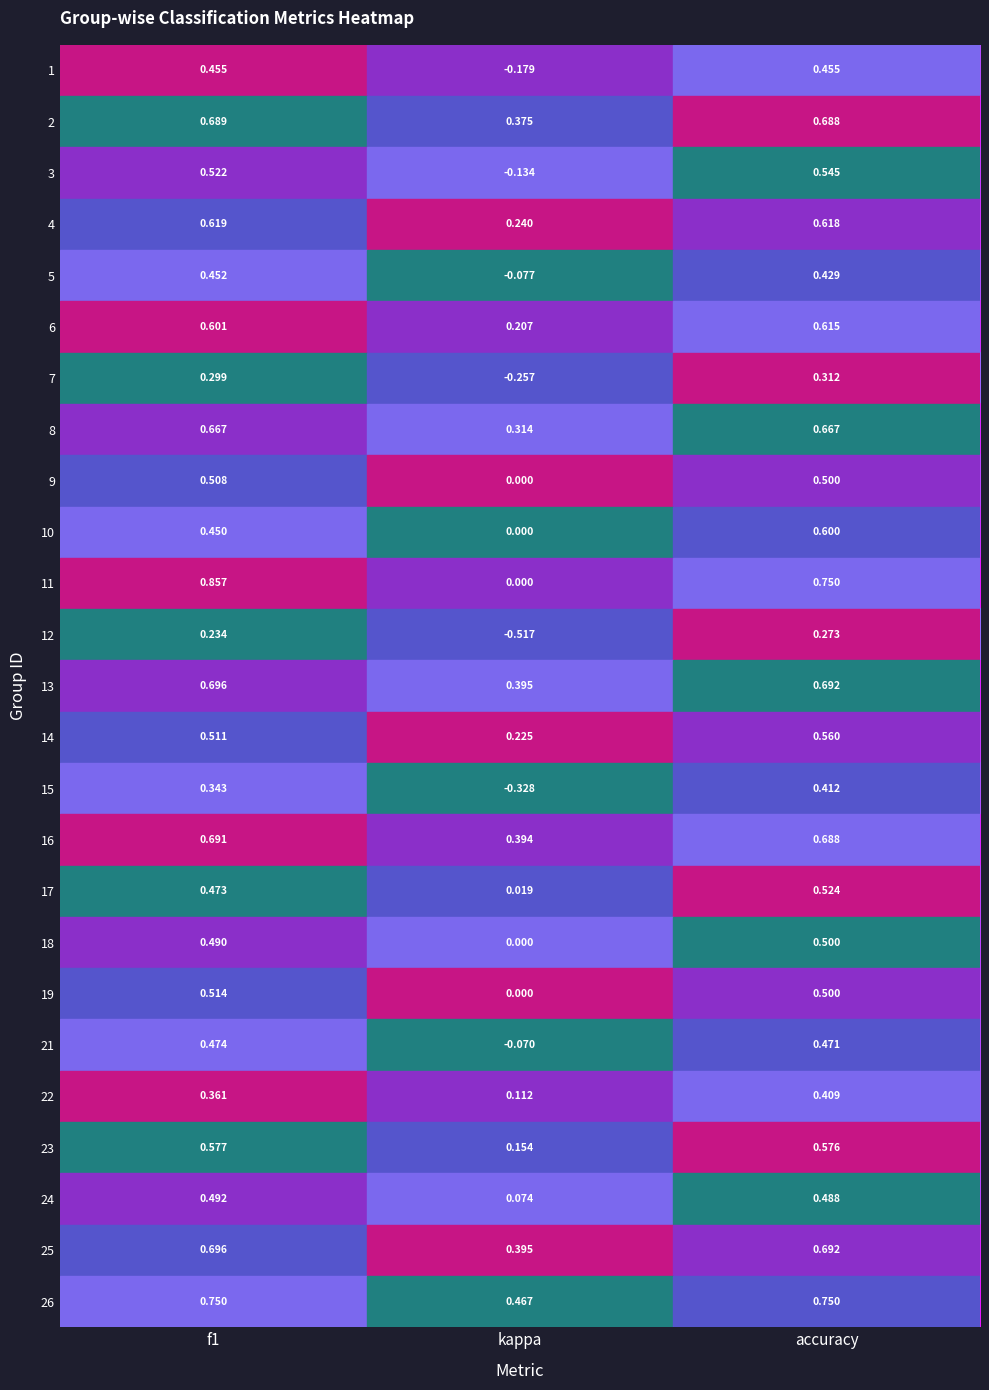

Which series has the widest spread of values?

11